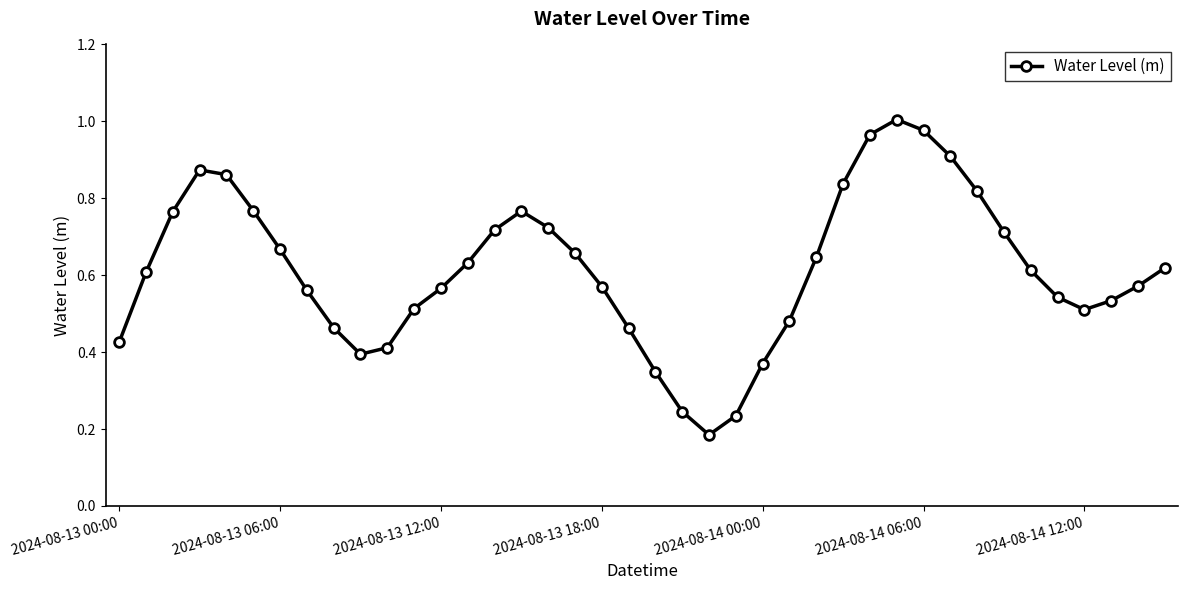

How many interior local valleys (lower than both neighbors) does the data have?

3